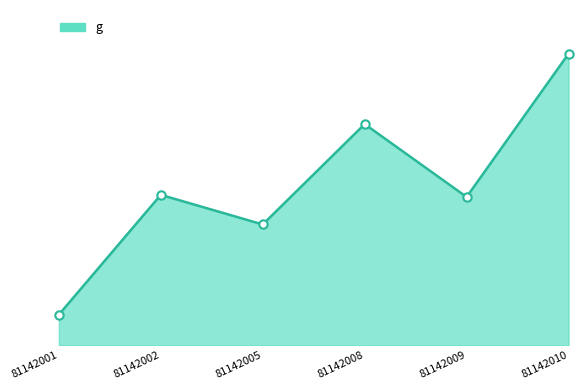

Does the chart have visible grid lines?

No